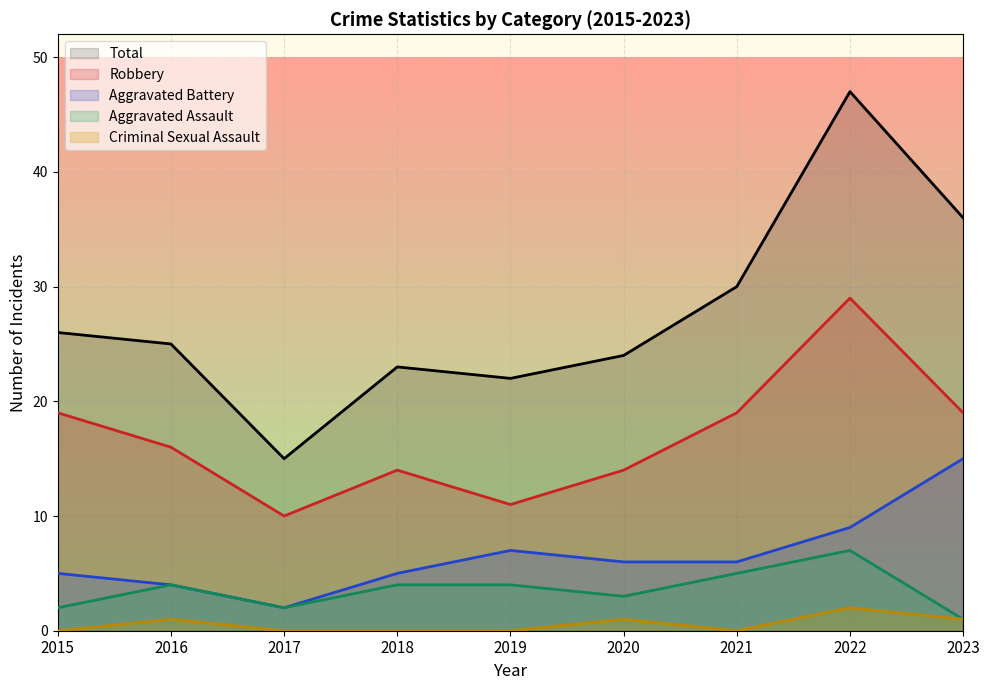

What is the average value of the Aggravated Assault series?

4